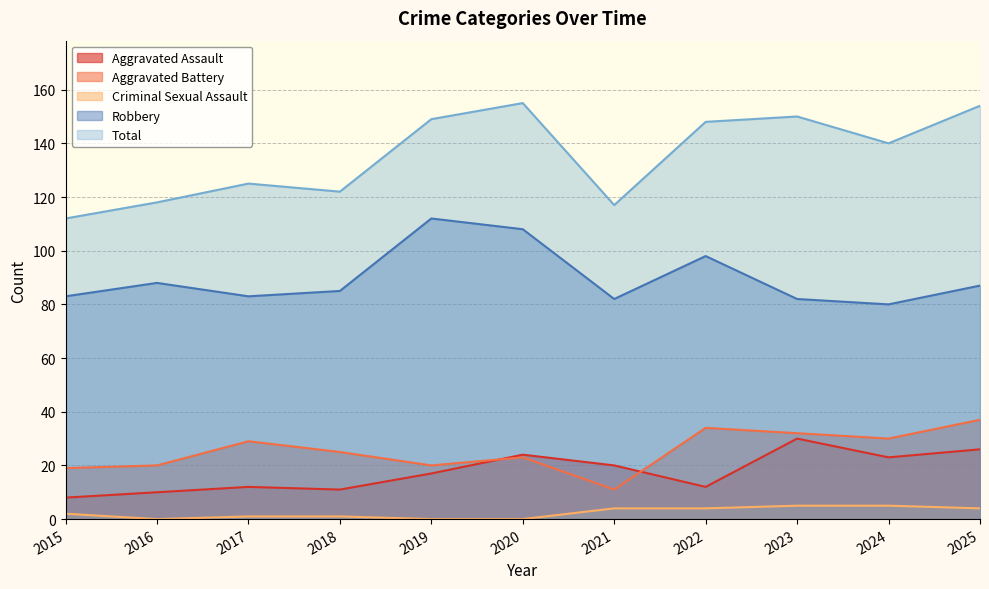

Rank the categories by Robbery value from highest to lowest.

2019, 2020, 2022, 2016, 2025, 2018, 2015, 2017, 2021, 2023, 2024